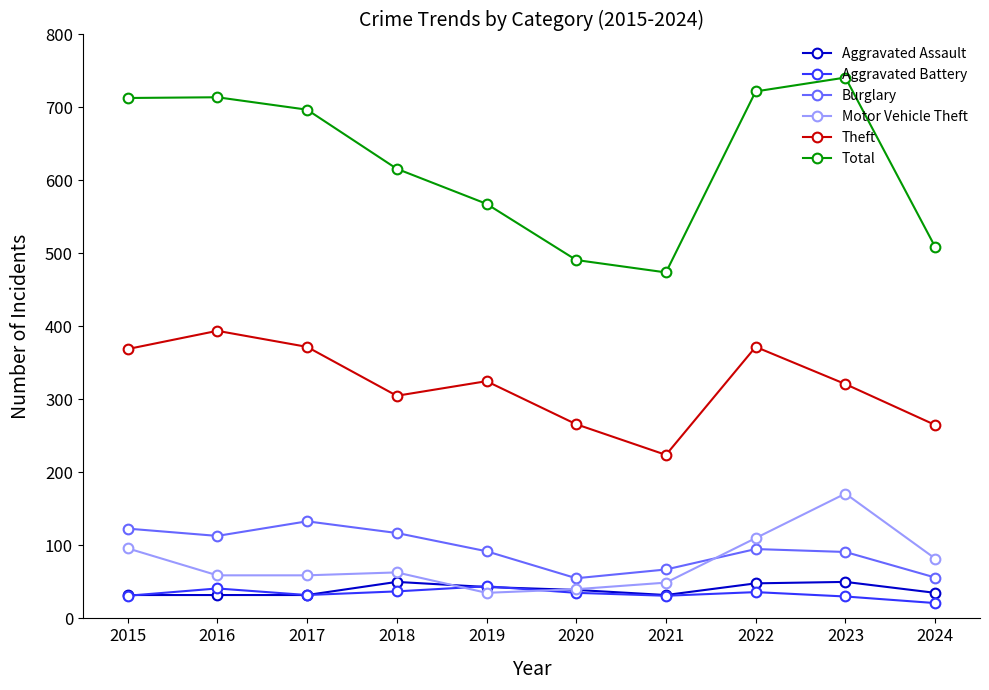

What is the difference between the Total values at 2022 and 2023?

19